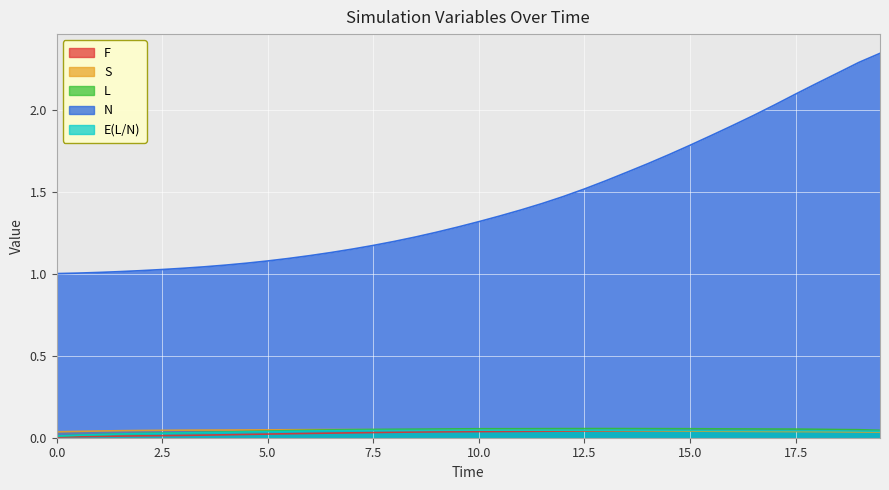

Which category has the highest value in the F series?

17.5